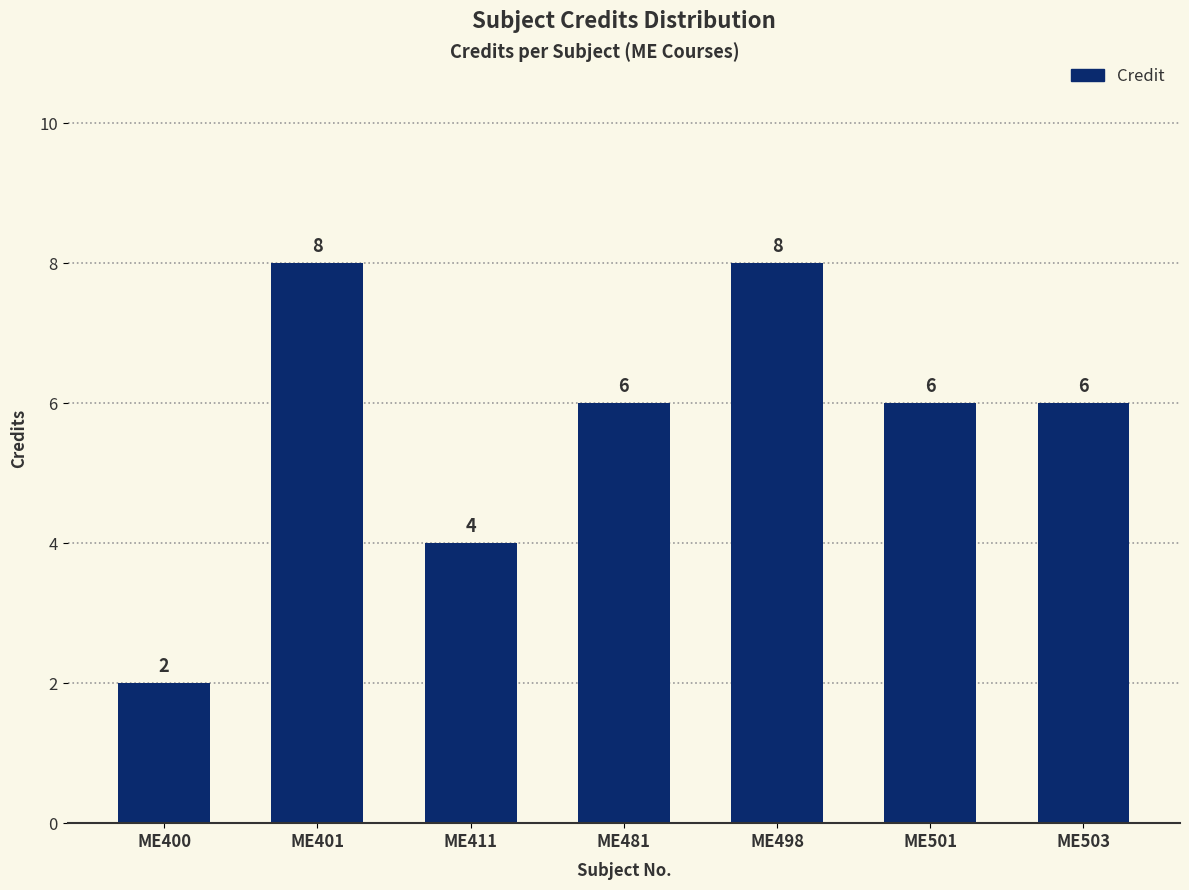

What is the smallest value displayed?

2